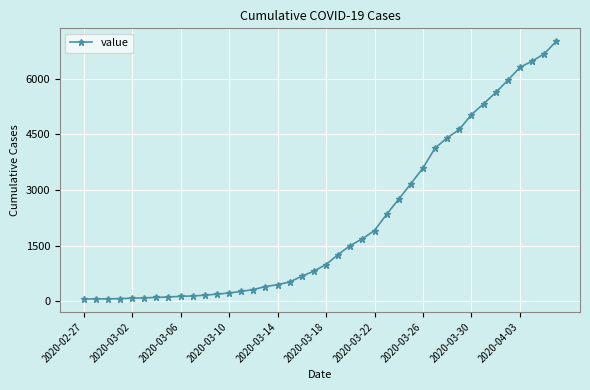

Count the number of categories in the chart.

40